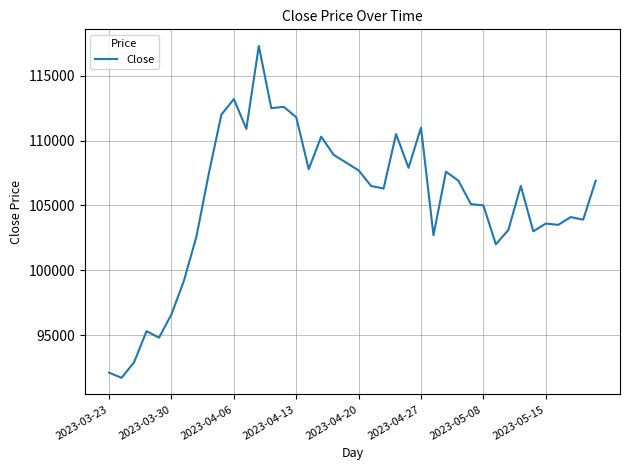

What is the minimum value shown in the chart?

91700